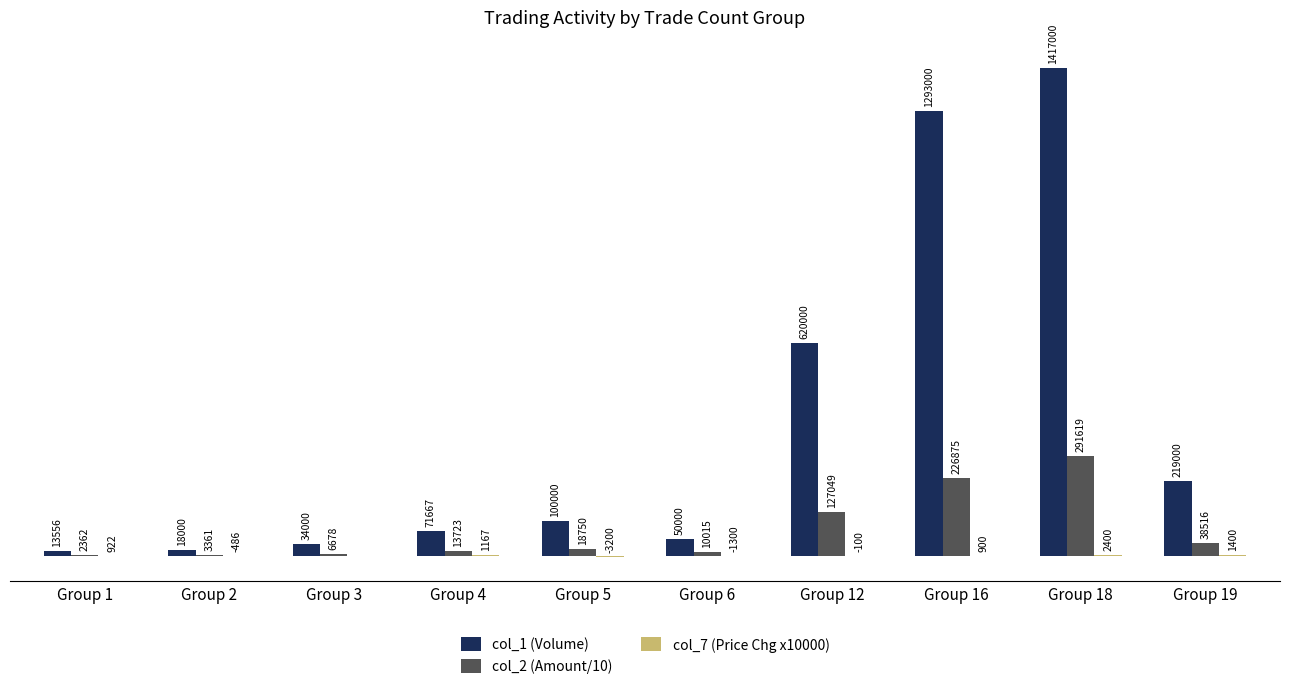

What is the difference between the highest and lowest values at Group 2?

18485.7